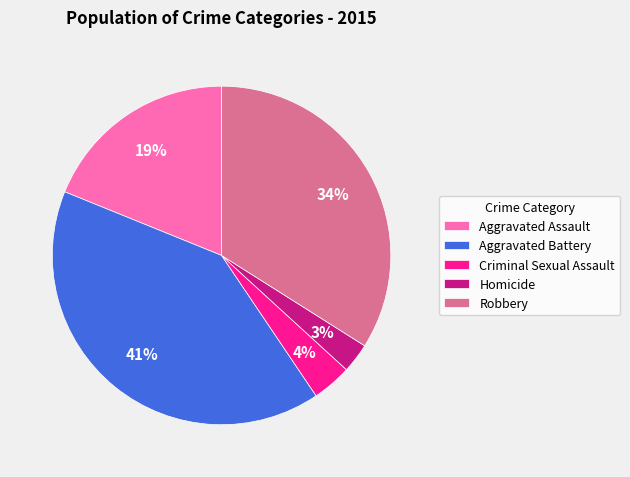

What is the largest slice in the pie chart?

Aggravated Battery